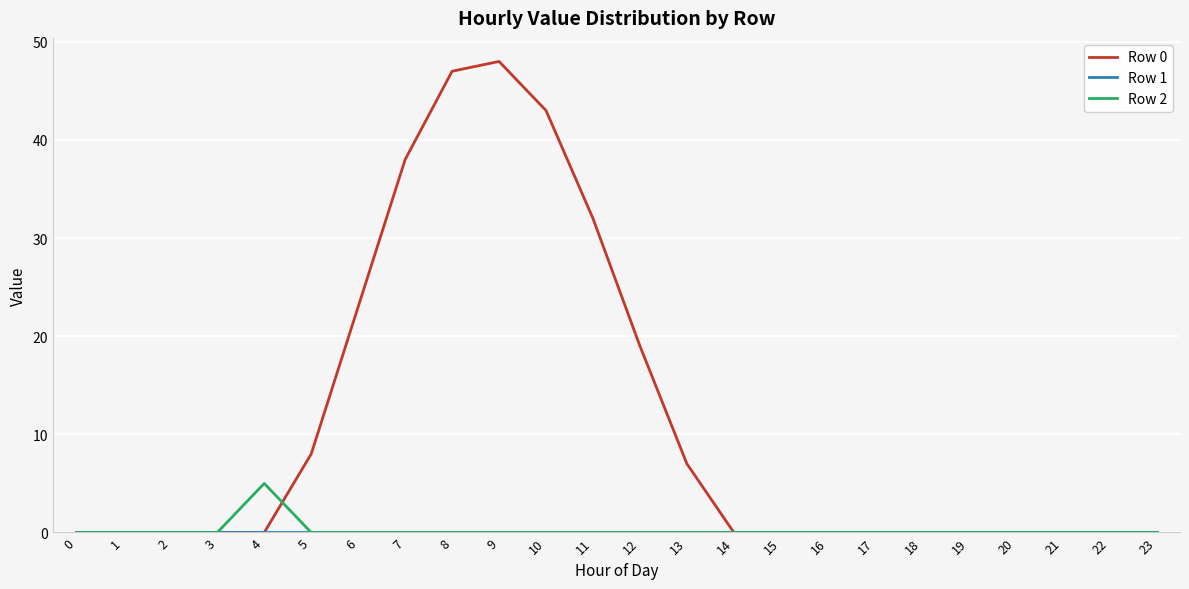

Which series has the largest total across all categories?

Row 0